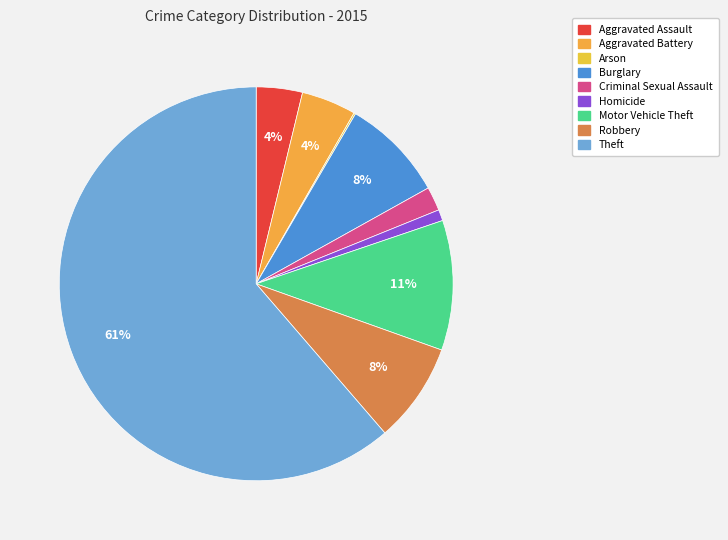

What is the smallest slice in the pie chart?

Arson